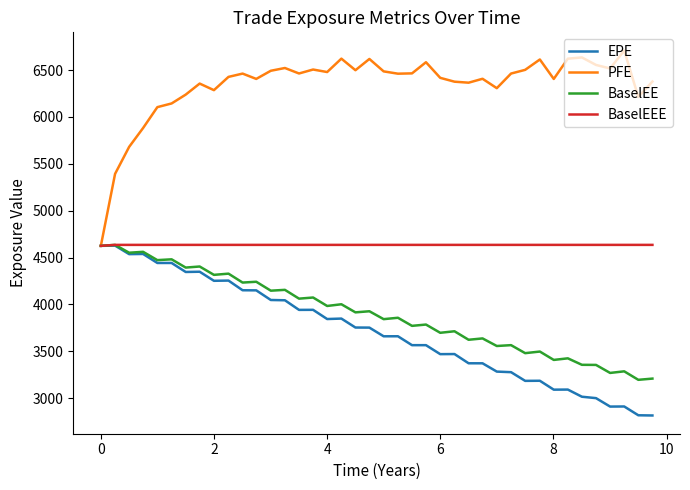

Which series has the widest spread of values?

PFE